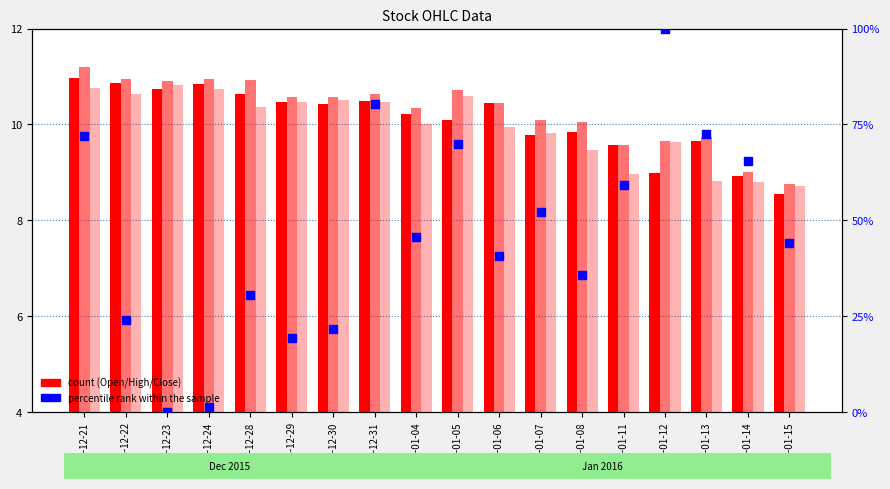

At which category is the sum across all series the highest?

2016-01-12